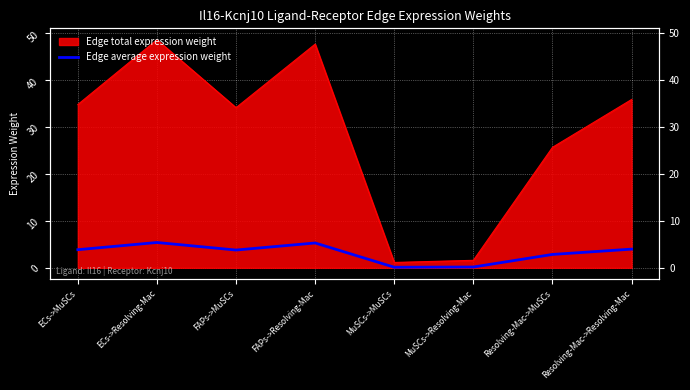

List the labels in order of value, largest first.

ECs->Resolving-Mac, FAPs->Resolving-Mac, Resolving-Mac->Resolving-Mac, ECs->MuSCs, FAPs->MuSCs, Resolving-Mac->MuSCs, MuSCs->Resolving-Mac, MuSCs->MuSCs